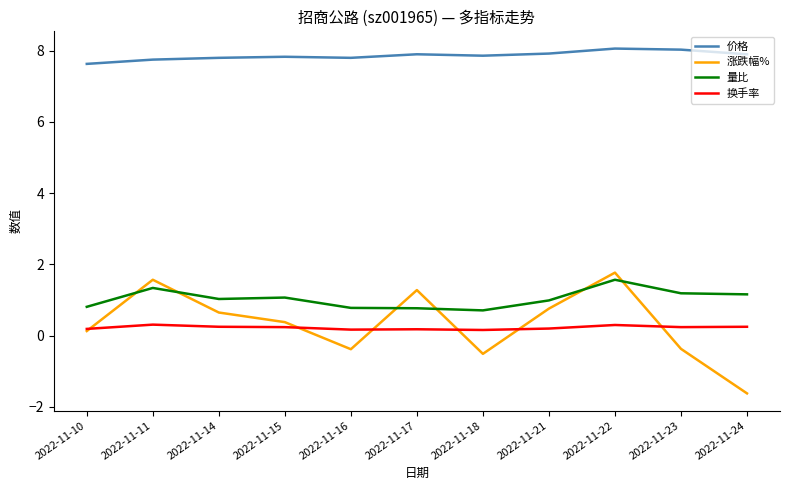

Which series changed the most between 2022-11-16 and 2022-11-17?

涨跌幅%